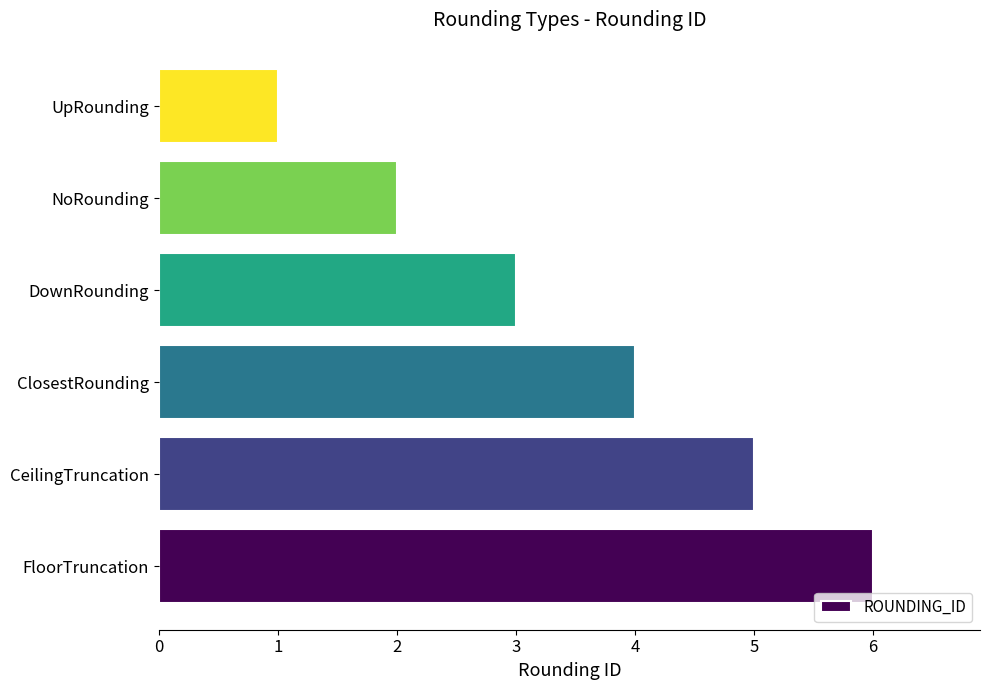

Count the number of categories in the chart.

6